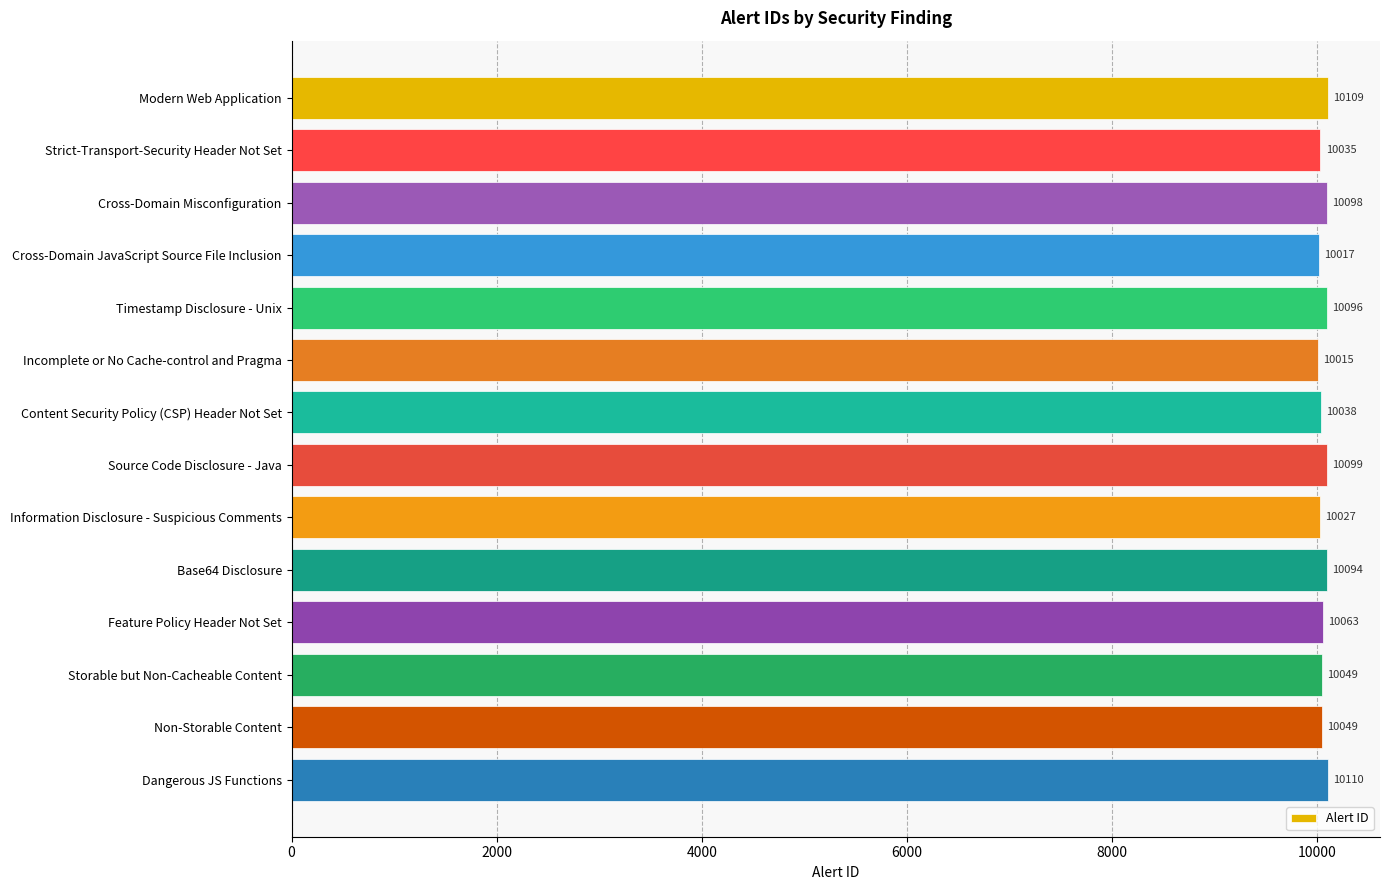

What is the label of the 7th bar from the top?

Content Security Policy (CSP) Header Not Set